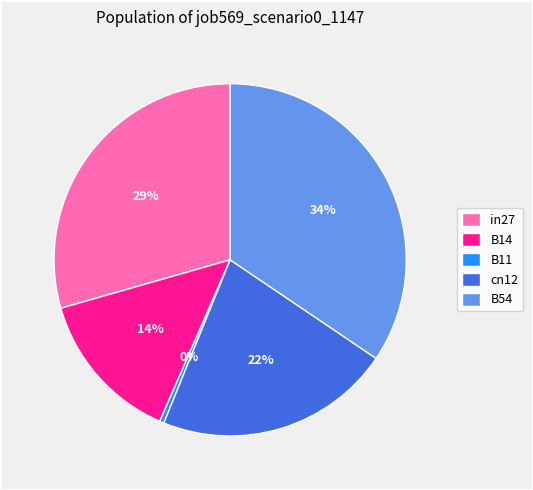

To the nearest percent, what is the combined percentage of B54 and in27?

64%